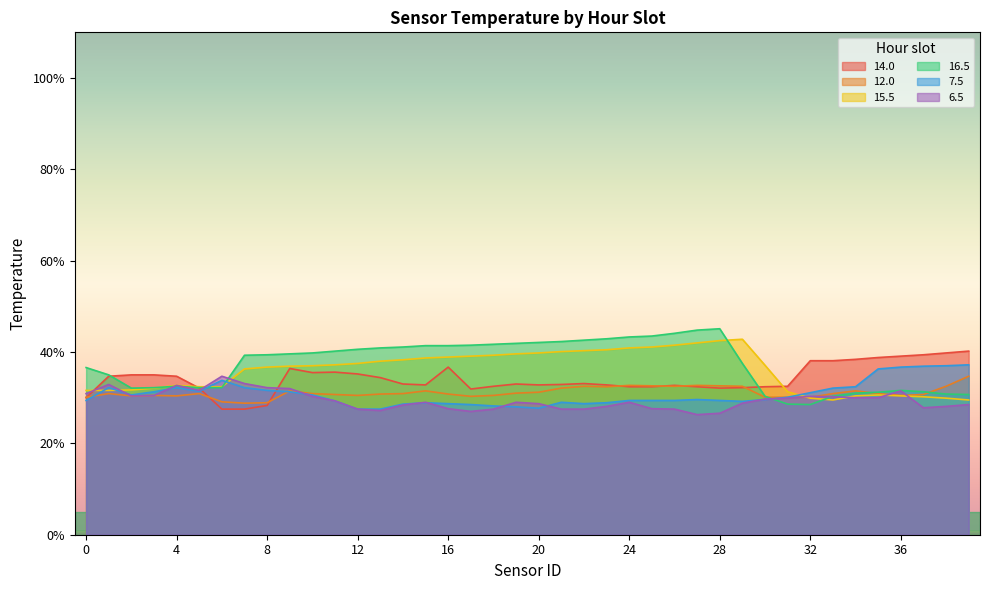

At which label does 14.0 reach its peak?

39